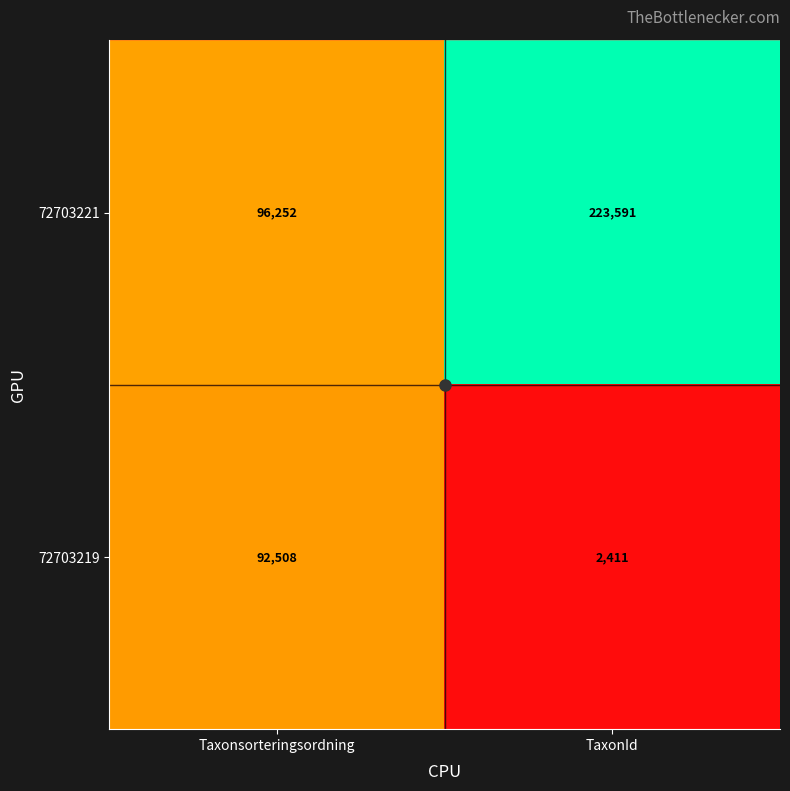

List the labels in order of 72703219 value, largest first.

Taxonsorteringsordning, TaxonId